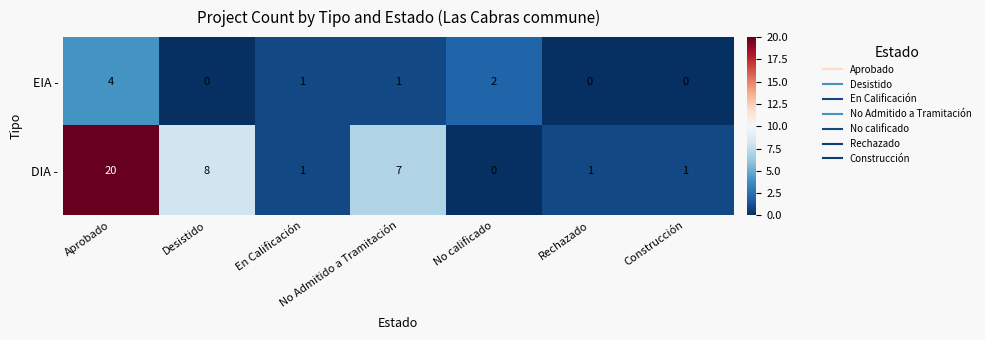

What is the maximum value shown in the chart?

20